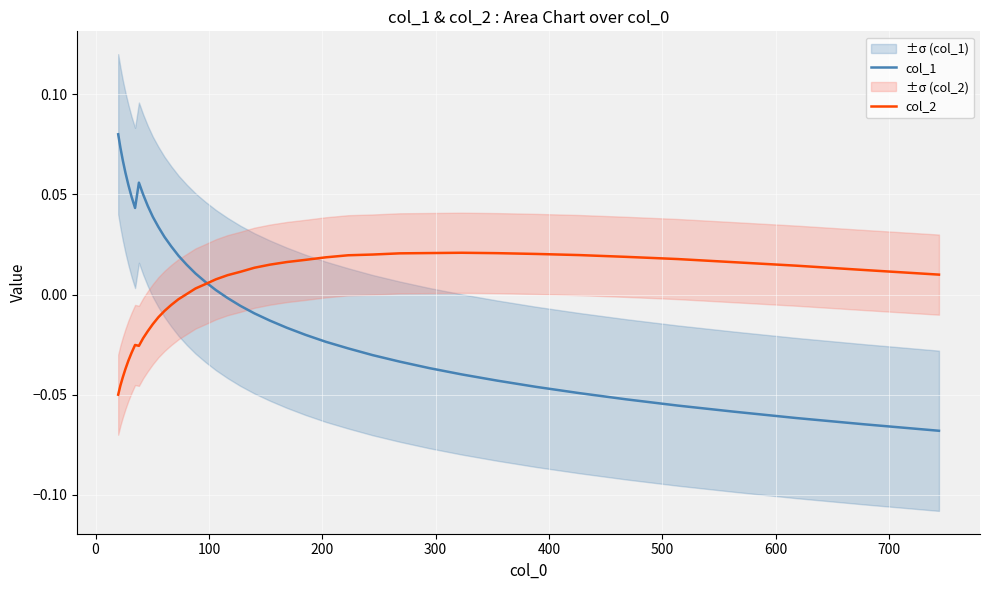

What is the difference between the maximum and minimum values in the col_1 series?

0.1